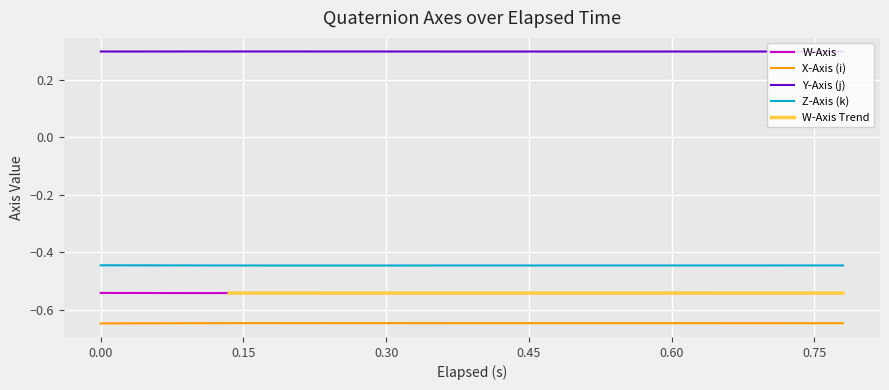

True or false: Z-Axis (k) and Y-Axis (j) cross at least once.

False